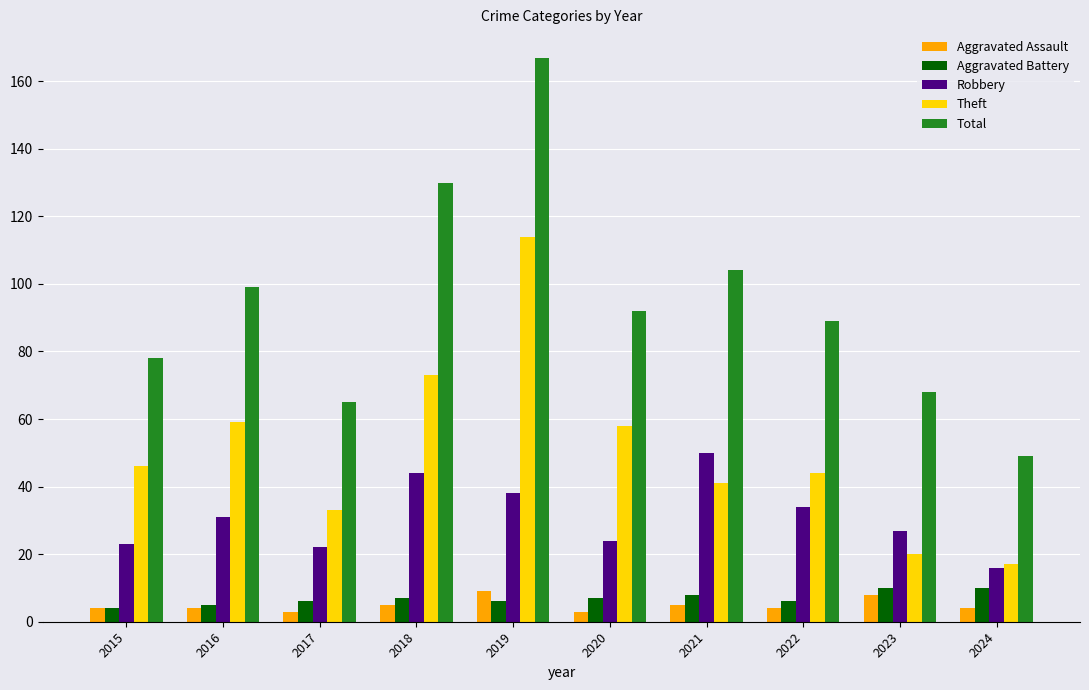

What is the sum of all Robbery values?

309